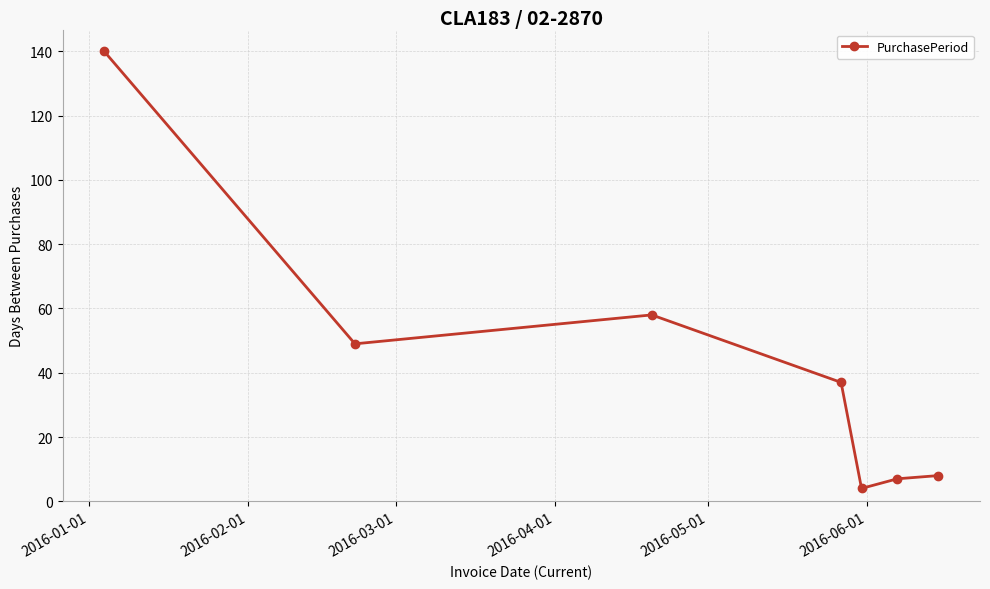

How many points are lower than both their immediate neighbors (excluding endpoints)?

2